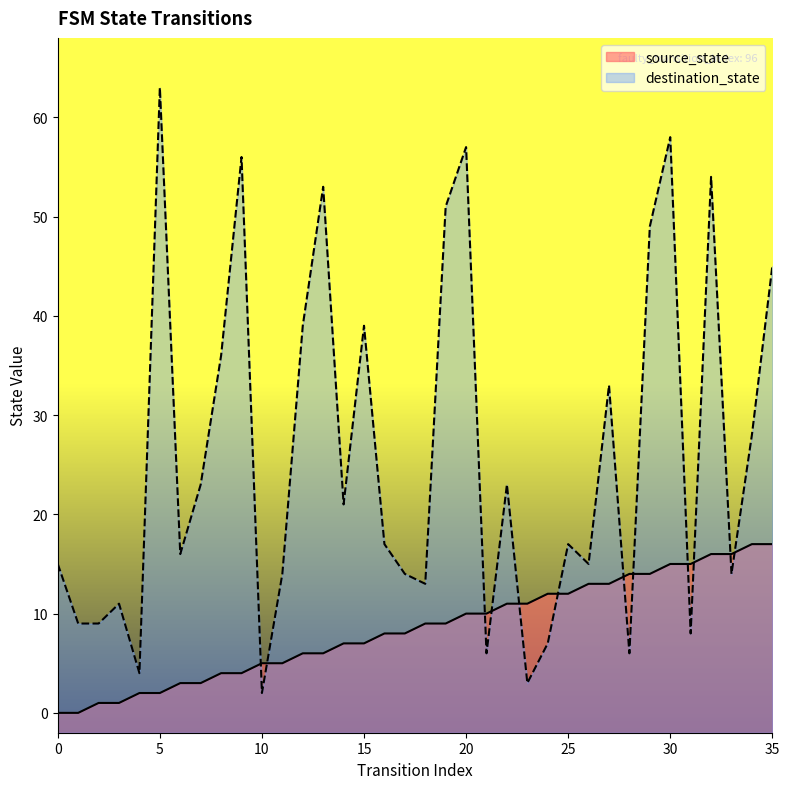

Where does the source_state series first go above 9?

20